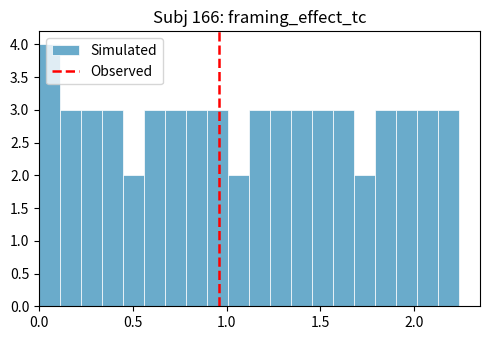

Read against the x-axis, roughly where is the centre of the tallest bar?

0.05